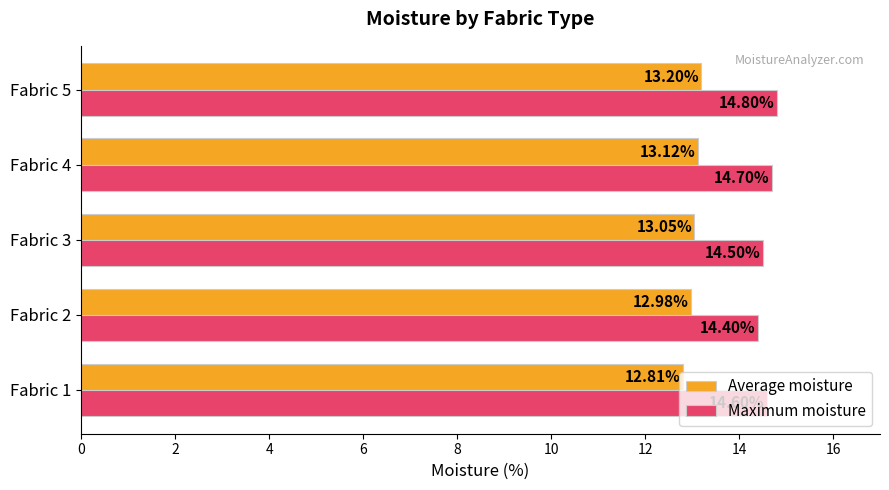

Which series has the largest range (max minus min)?

Maximum moisture